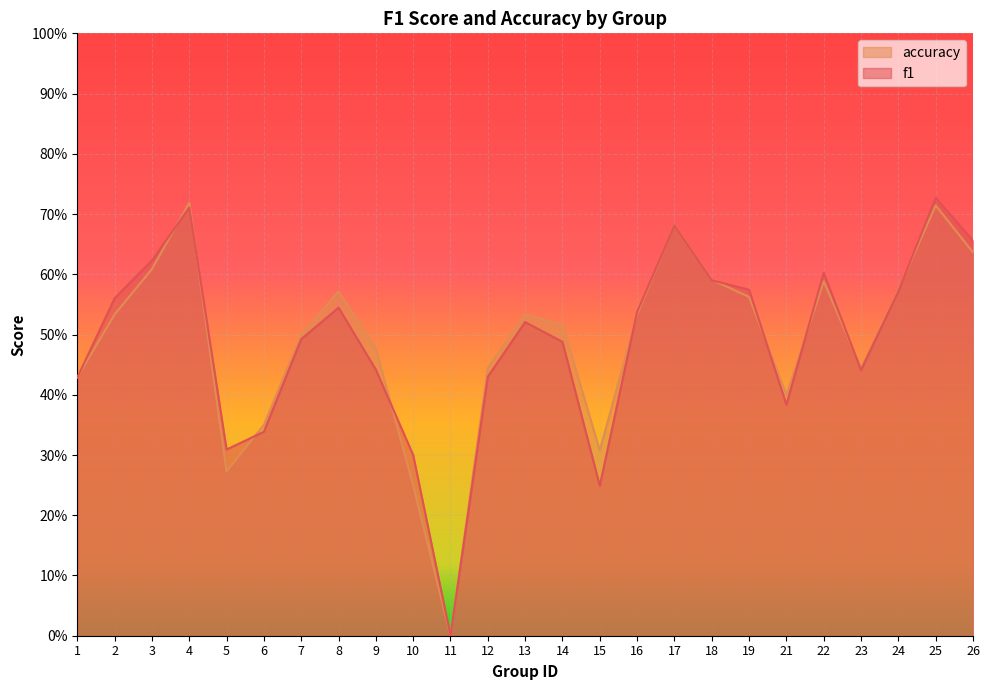

True or false: accuracy has more than 0 points higher than both neighbors.

True